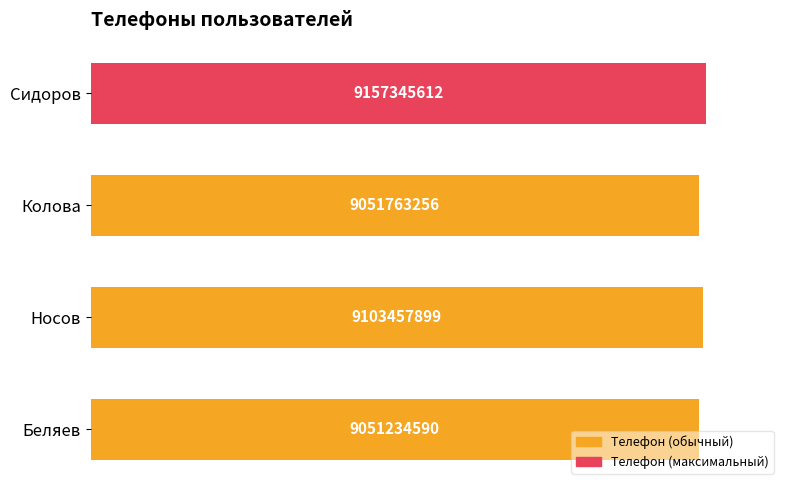

Approximately how many times larger is the value at Сидоров compared to Колова?

1.0